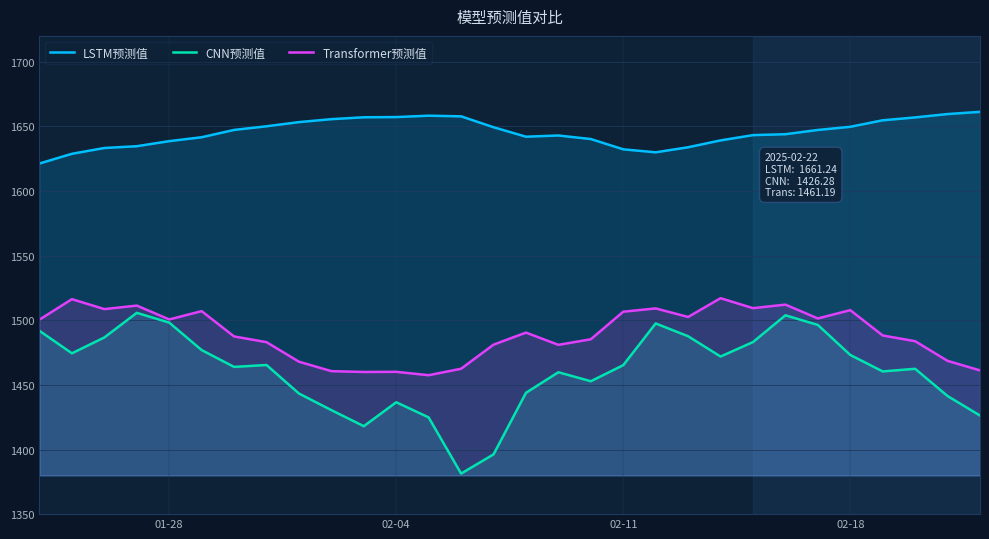

Rank the series by their average value, from highest to lowest.

LSTM预测值, Transformer预测值, CNN预测值